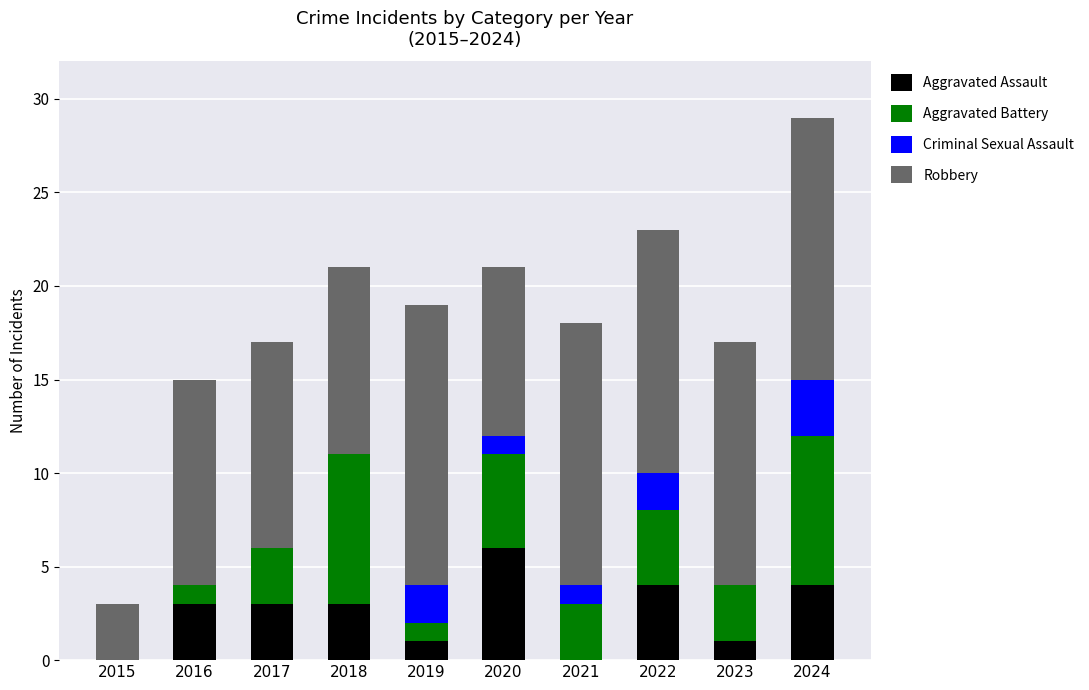

Is it true that Aggravated Assault equals 4 at 2016?

False